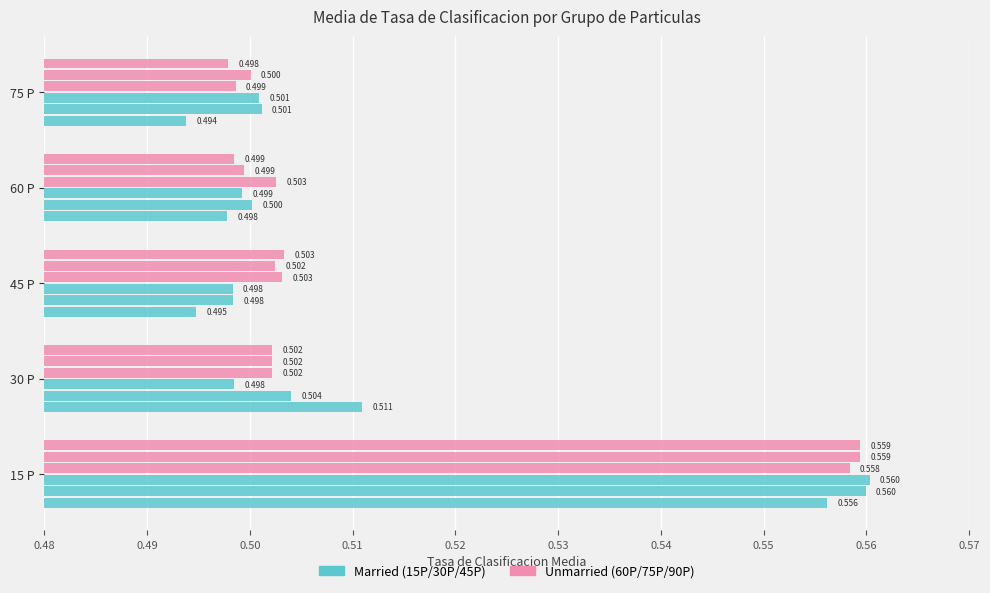

Count the number of categories in the chart.

5